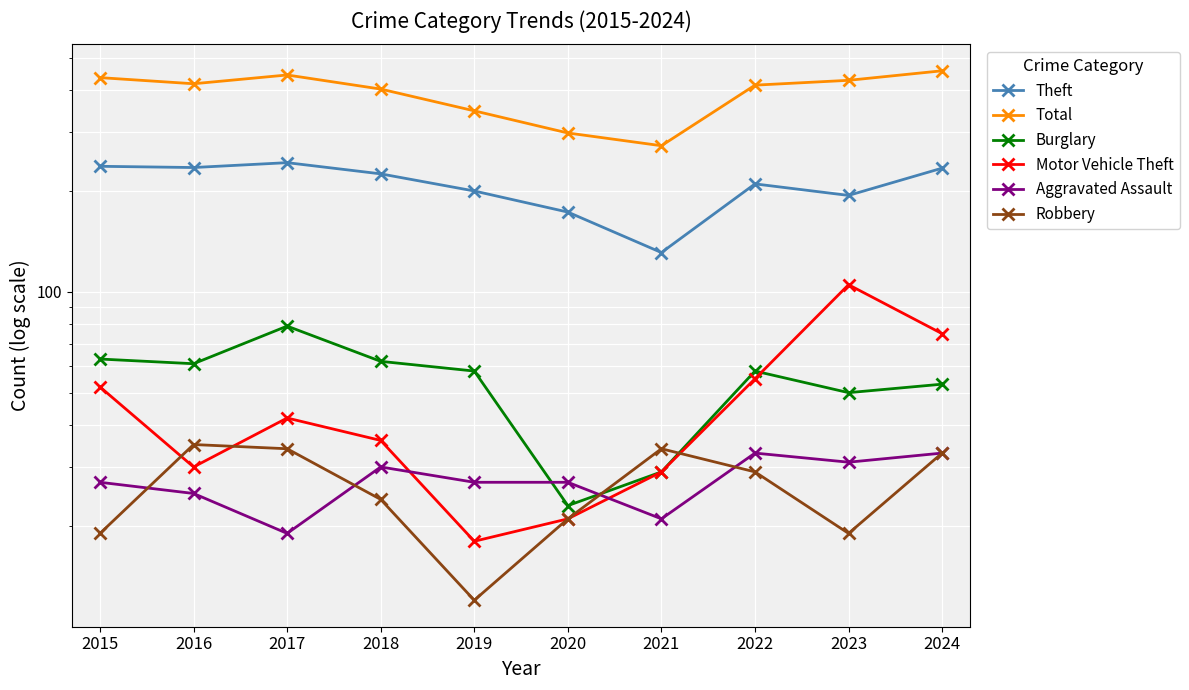

What is the minimum value for Total?

273